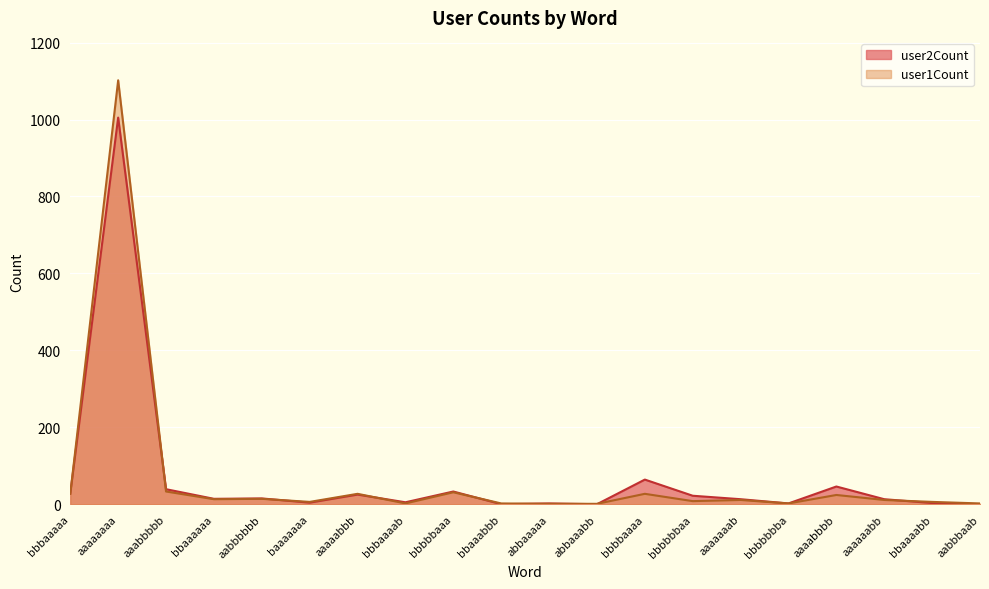

Which category has the lowest value in the user2Count series?

bbaaabbb